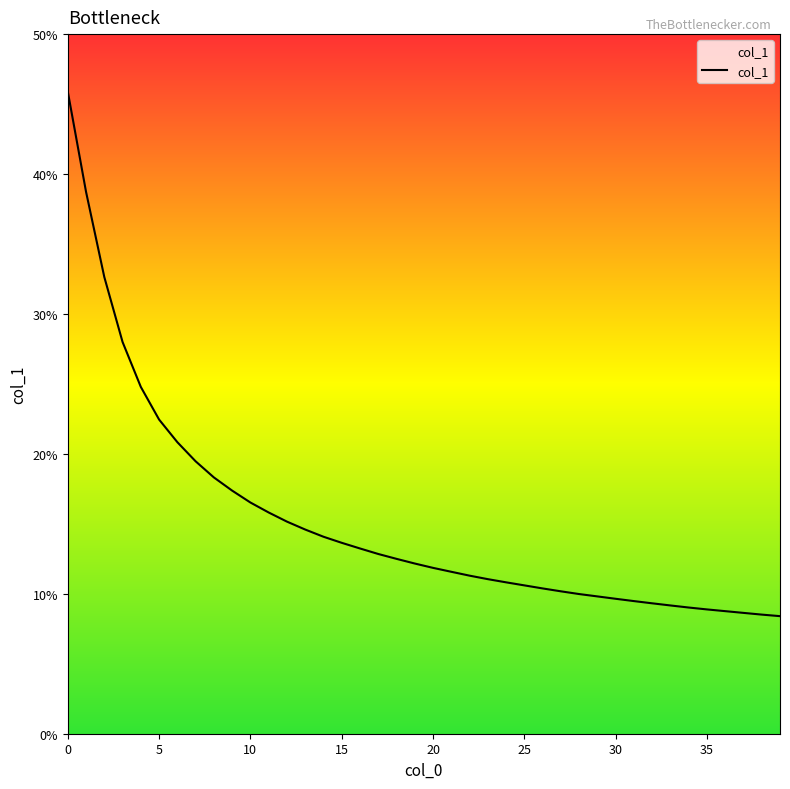

What is the difference between the maximum and minimum values?

37.5